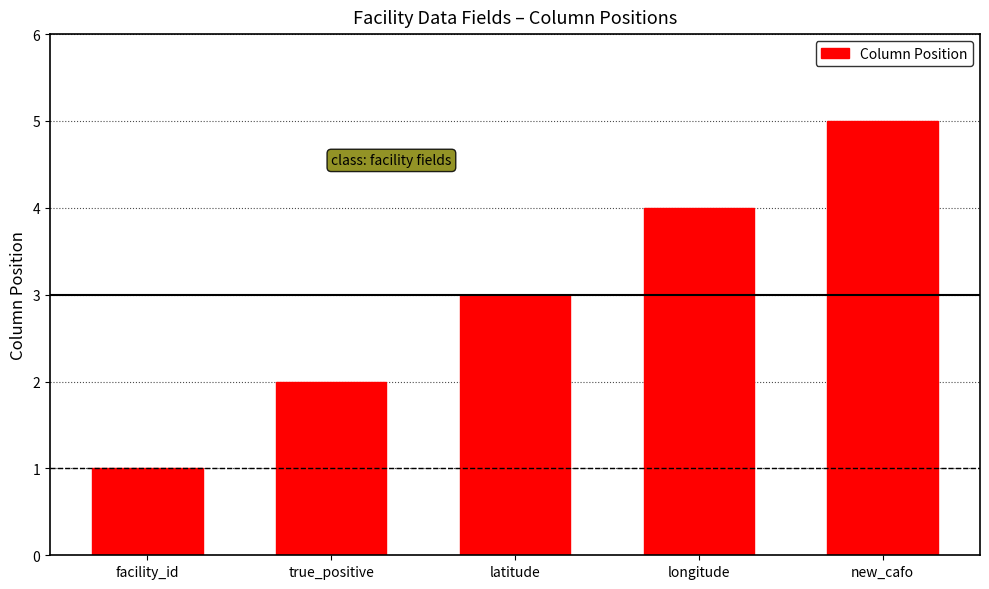

What is the difference between the maximum and second lowest values?

3